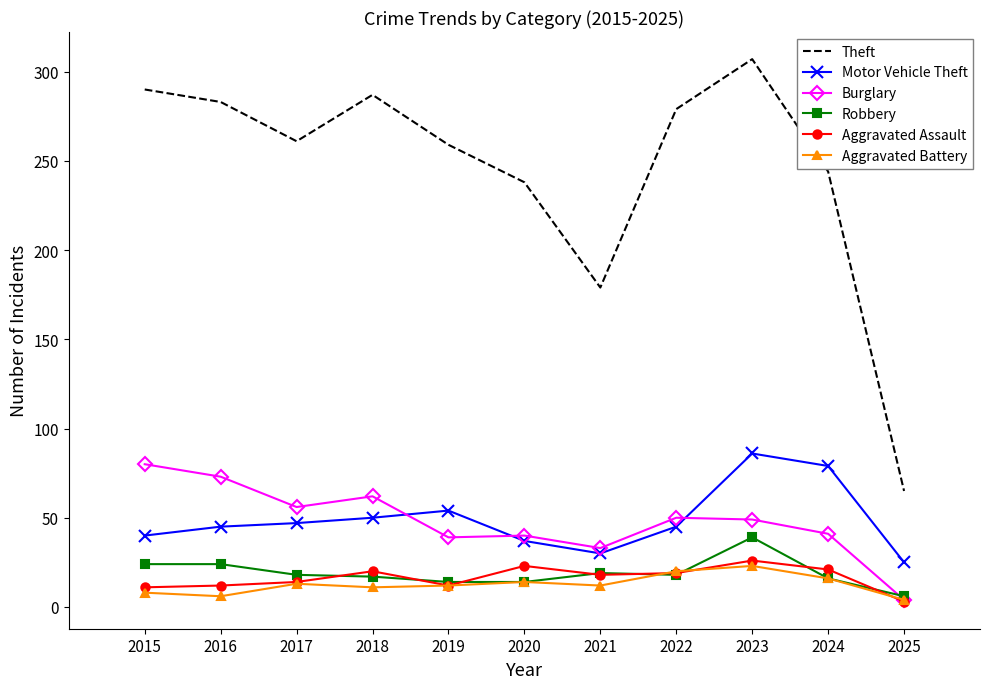

What is the total value across all series at 2025?

107